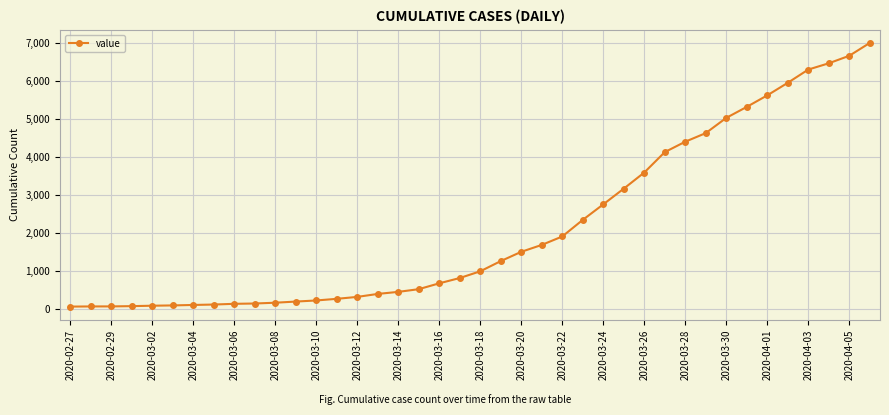

Does the chart display data point markers on the line(s)?

Yes